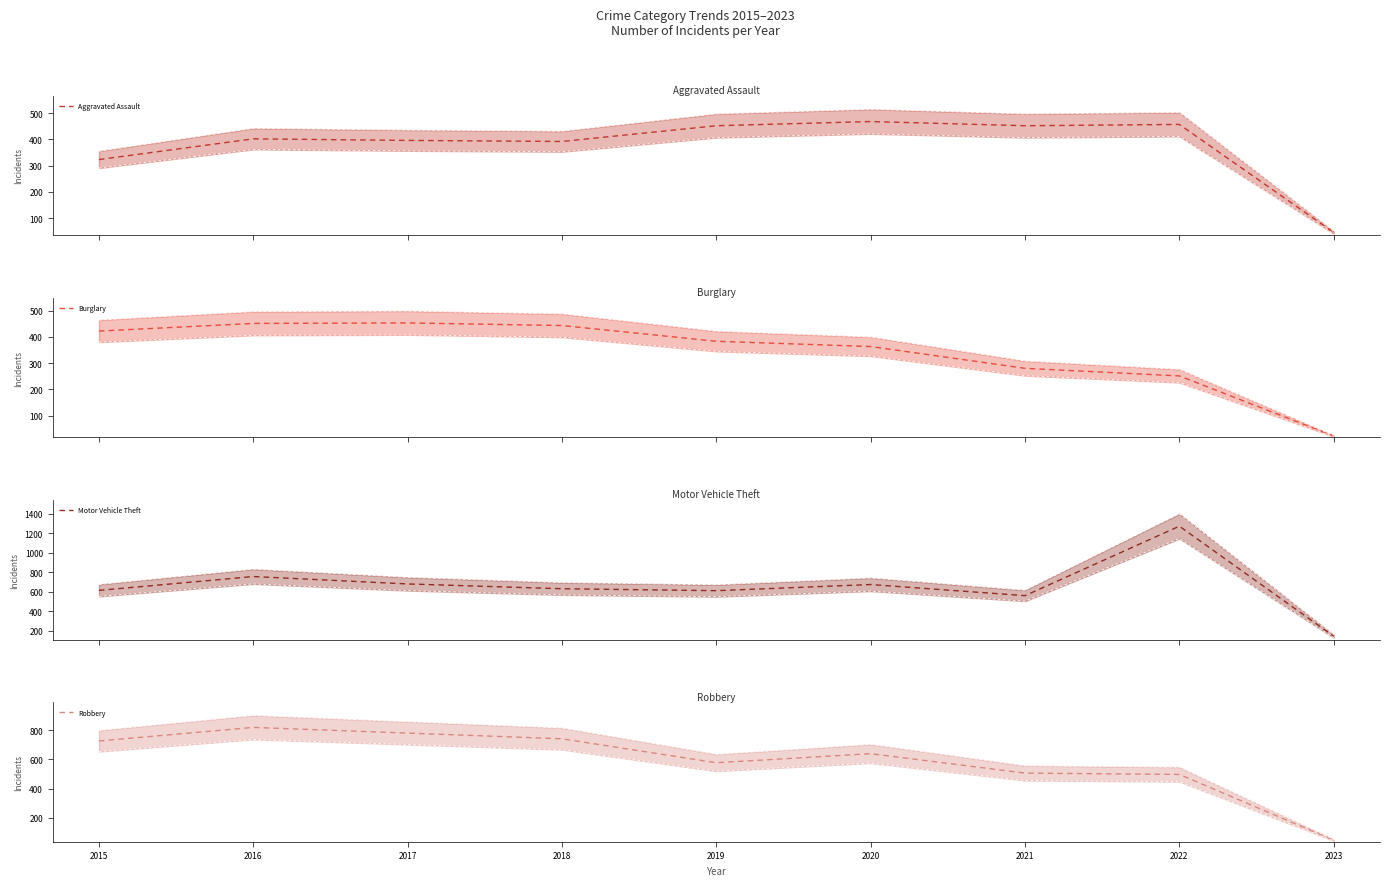

True or false: Motor Vehicle Theft and Burglary cross at least once.

False